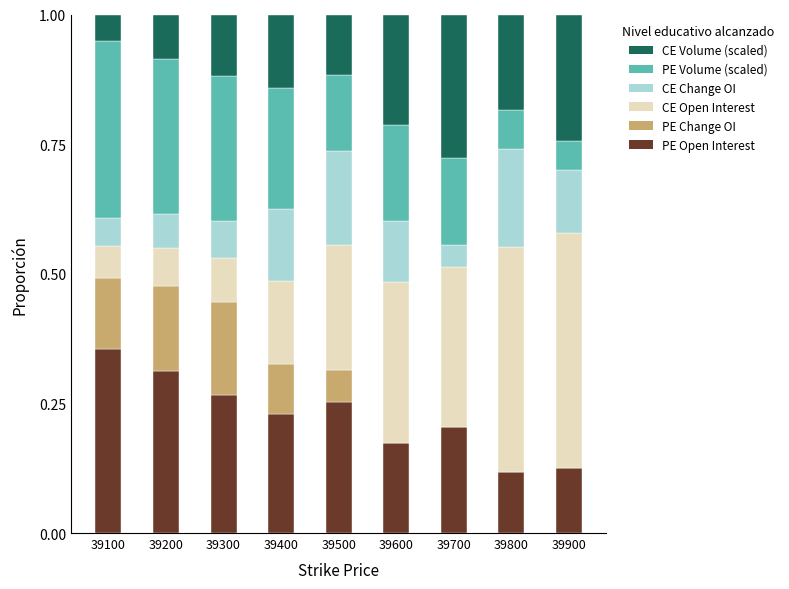

What is the total value across all series at 39600?

1.0